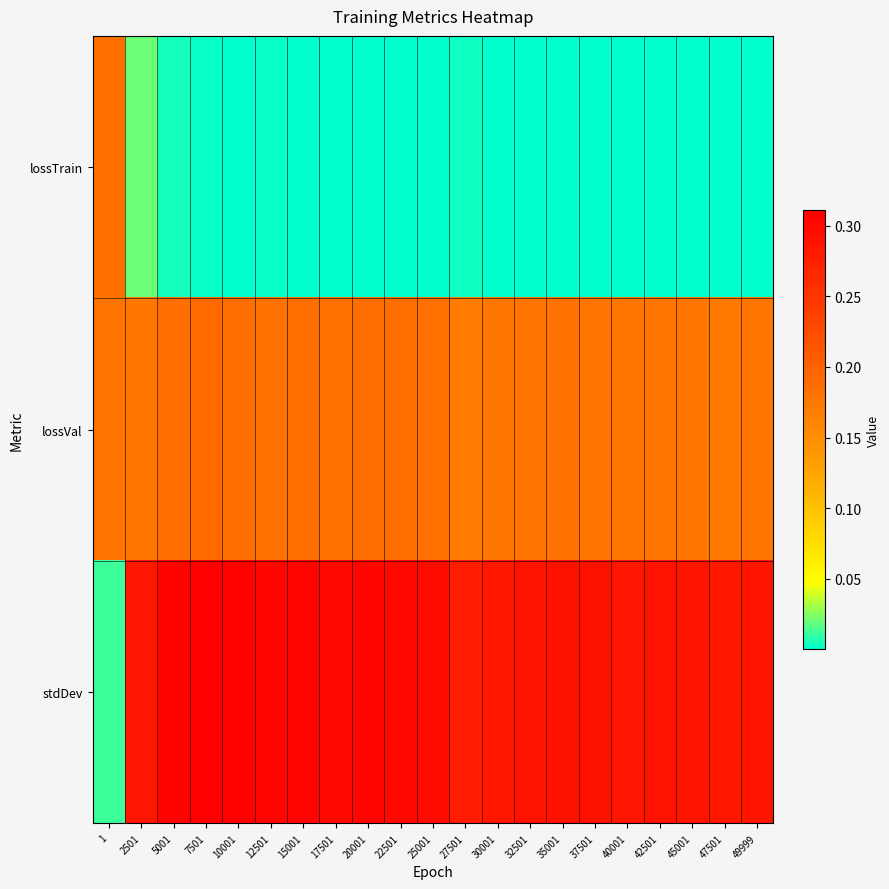

What is the total value across all series at 32501?

0.5